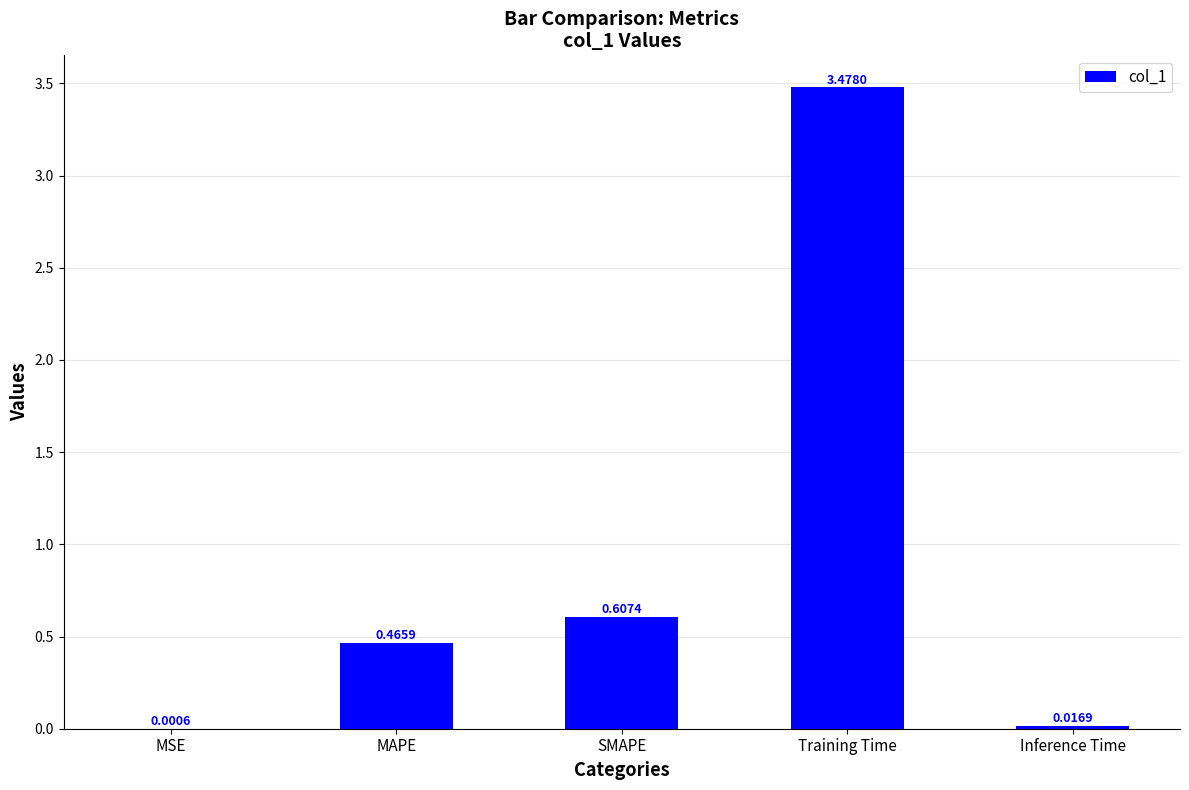

What is the change in value from MAPE to Training Time?

+3.0